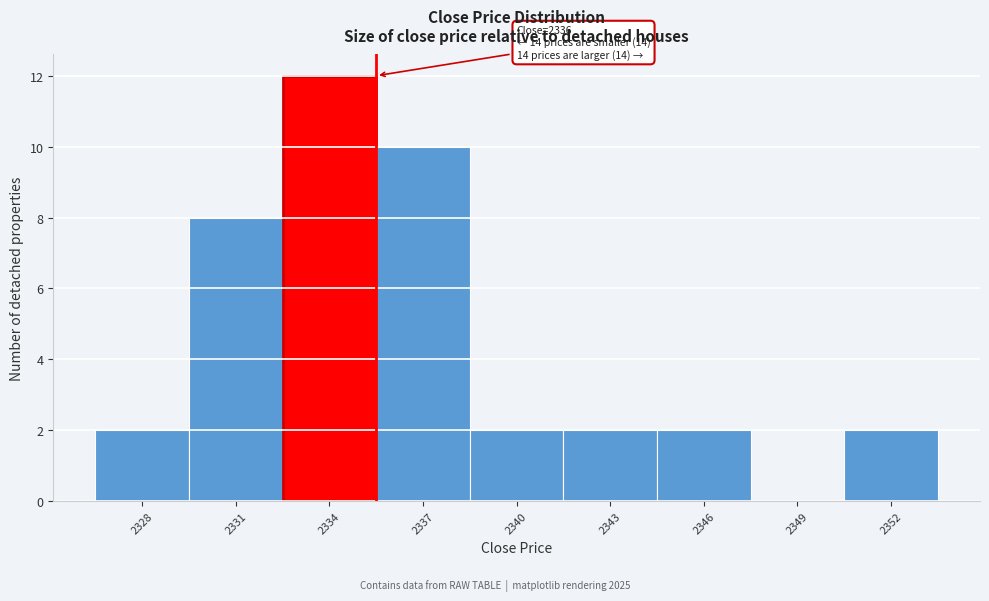

Reading left to right, transcribe all the data shown in this chart.

2328=2	2331=8	2334=12	2337=10	2340=2	2343=2	2346=2	2349=0	2352=2